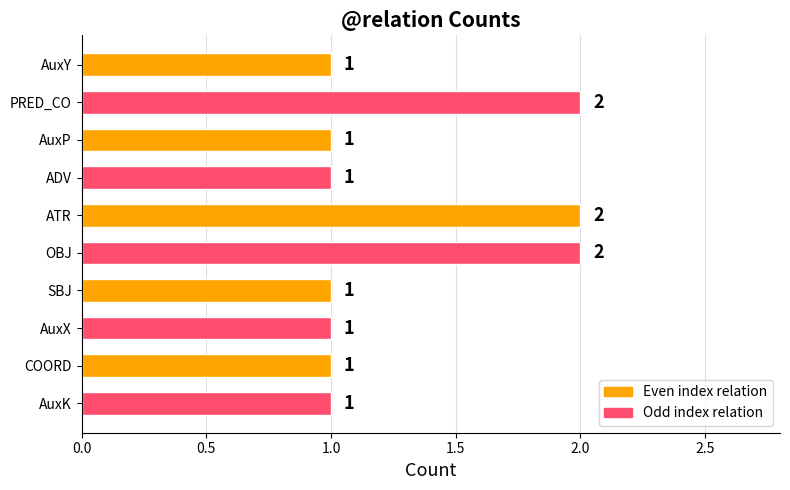

Does the chart contain any negative values?

No